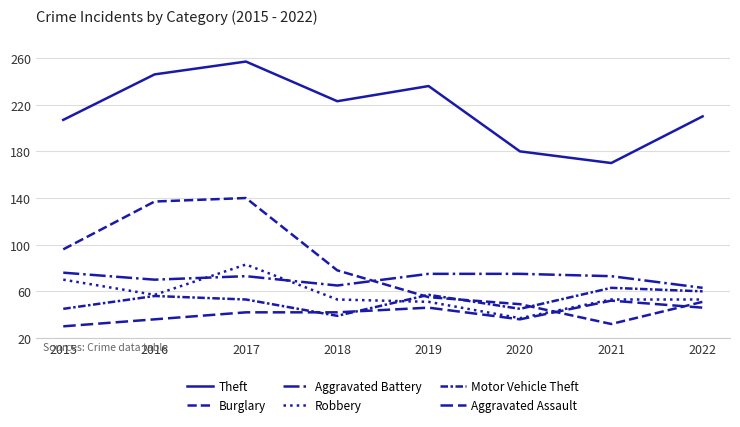

Is this an area chart (filled region under the line)?

No